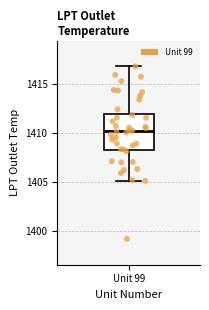

Read this box plot against the y-axis: the position of the median line, the range covered by the box, and the ends of both whiskers. The values are not printed on the chart, so give them approximately, as read against the axis.

median 1410.0, box 1408.5 to 1412.0, whiskers 1405.0 to 1417.0